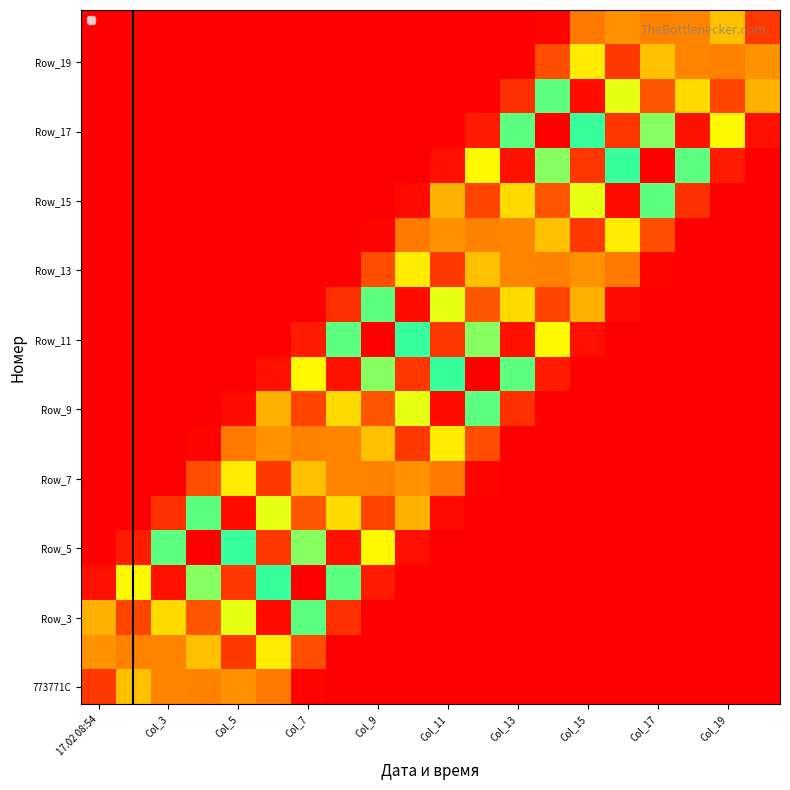

At how many categories does at least one series exceed 3825?

16